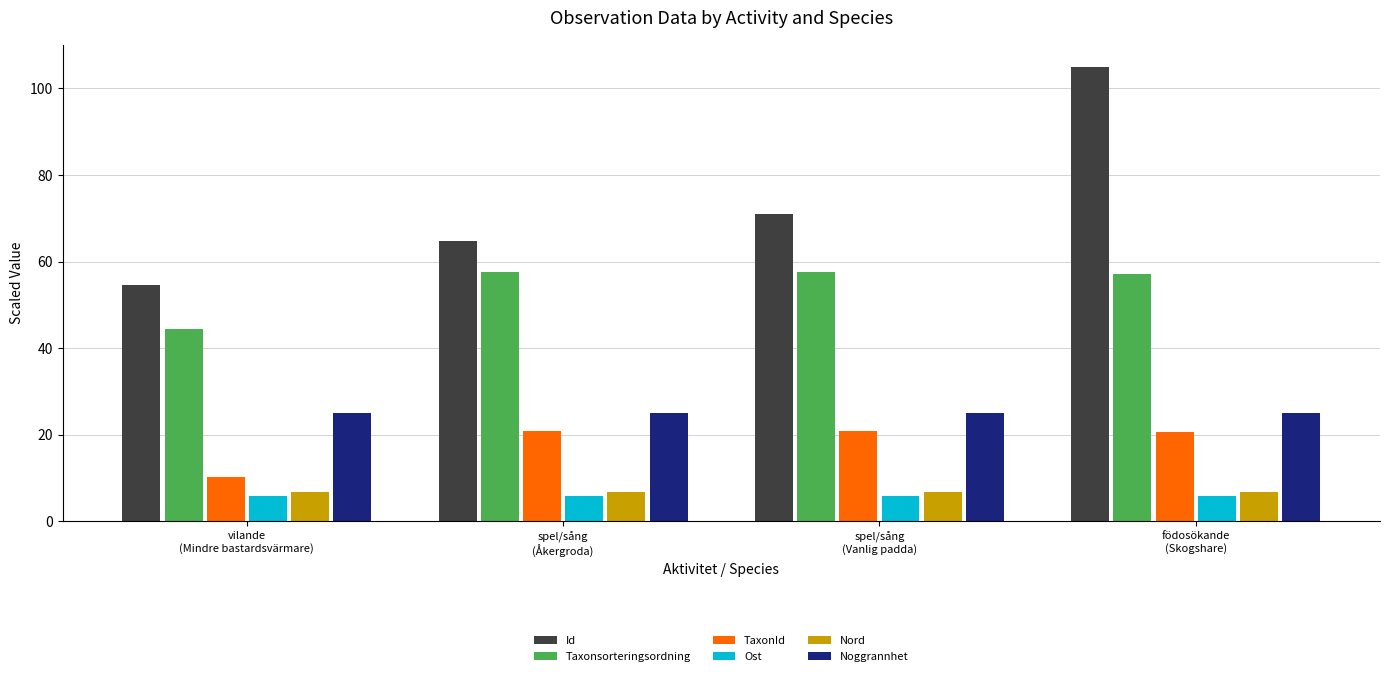

Which series has the largest range (max minus min)?

Id